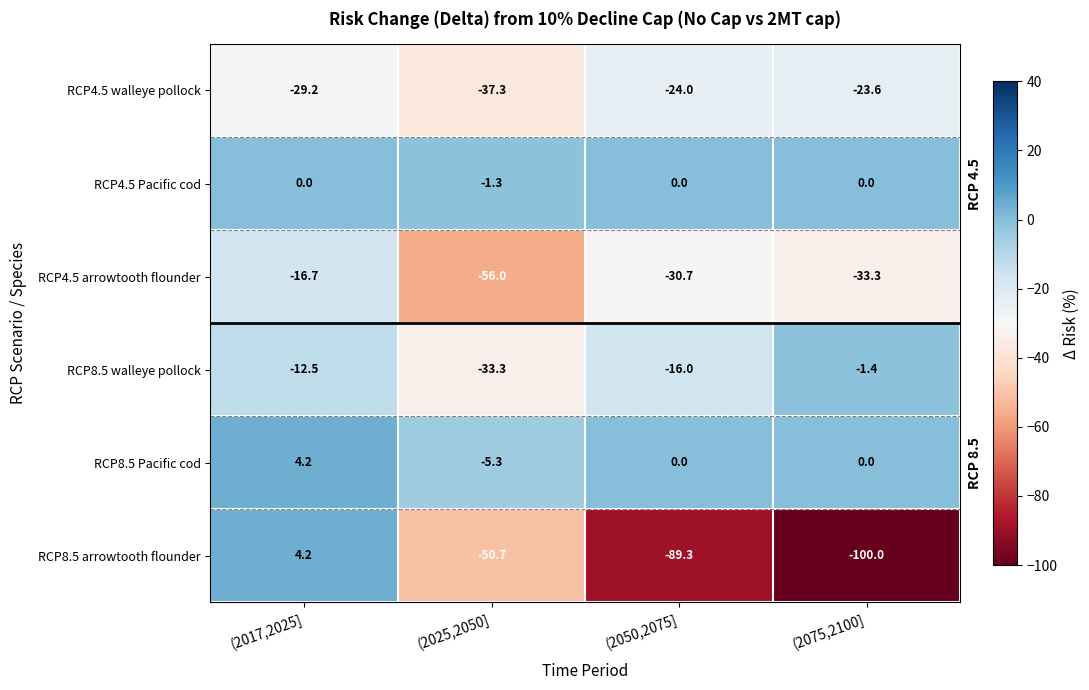

At which category is the sum across all series the highest?

(2017,2025]